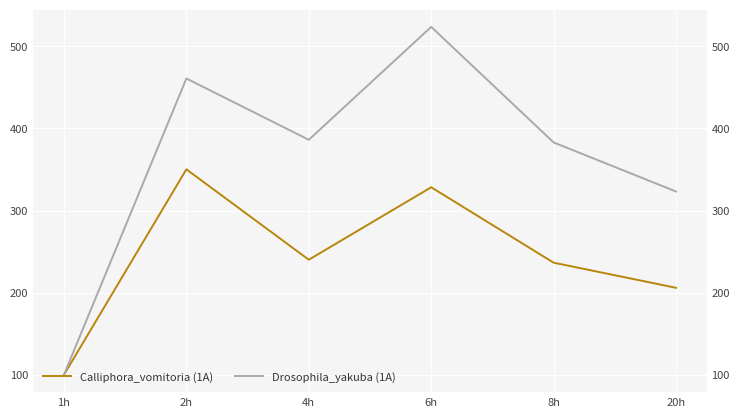

What is the label of the 3rd point from the left?

4h